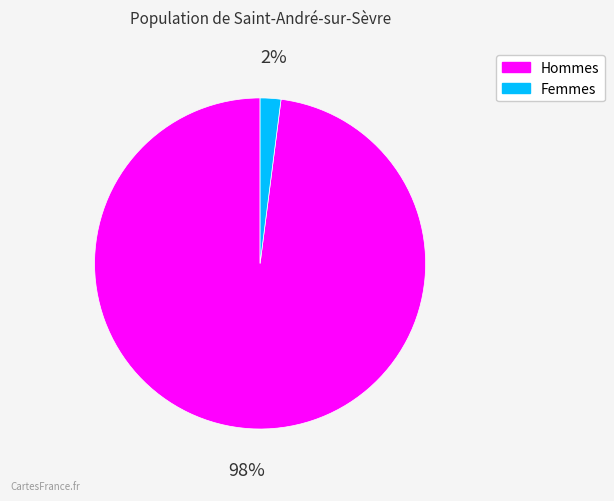

To the nearest percent, what is the difference between the largest and smallest slice percentages?

96%